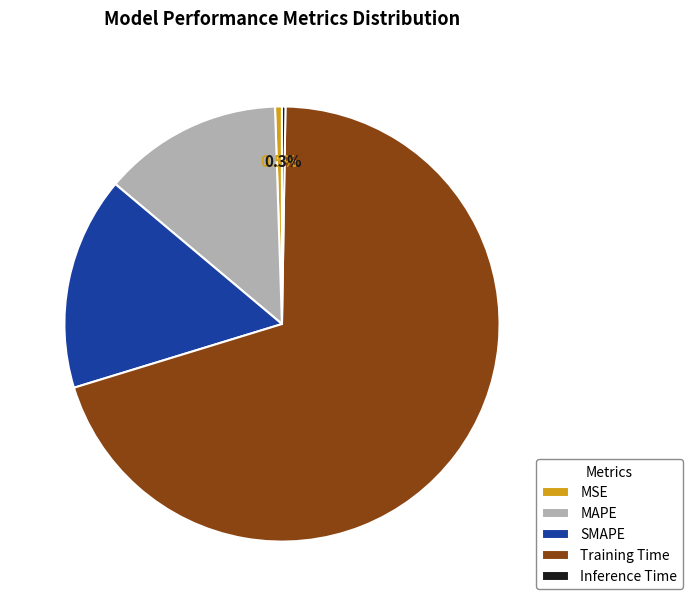

To the nearest percent, what is the combined percentage of MSE and MAPE?

14%